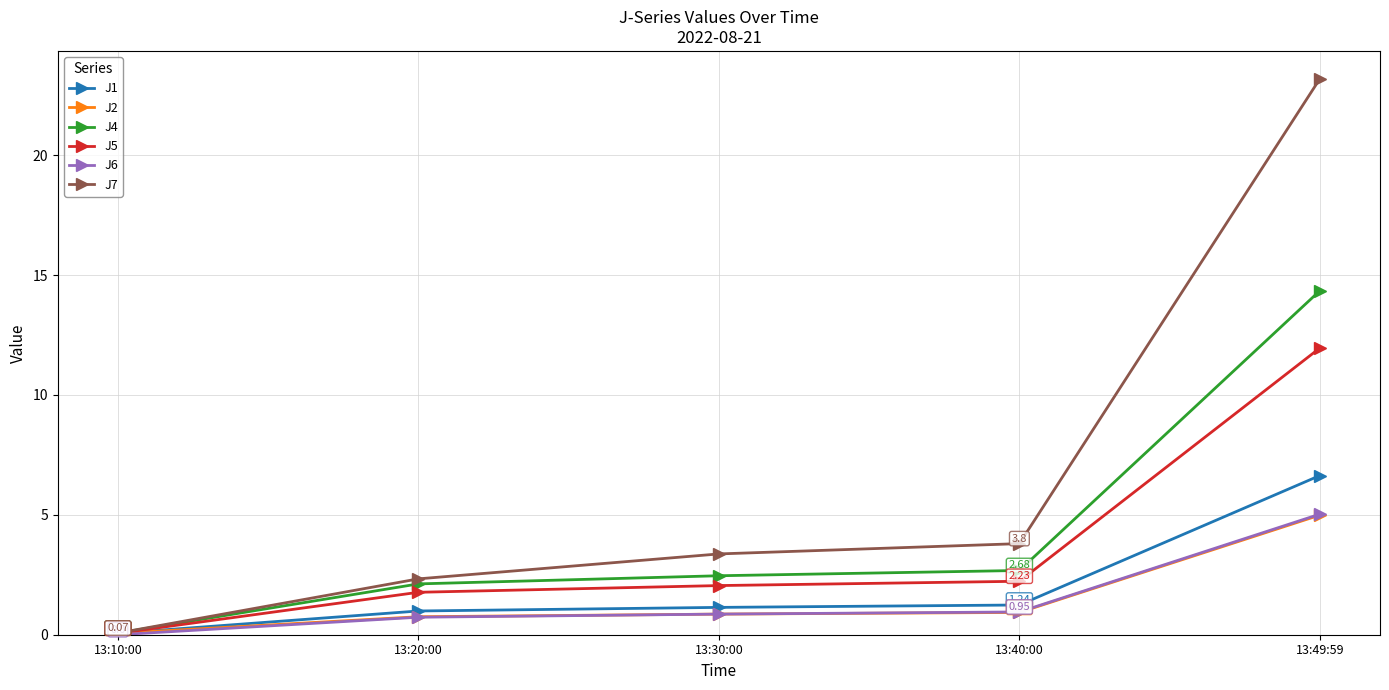

What is the label of the 3rd point from the left?

13:30:00